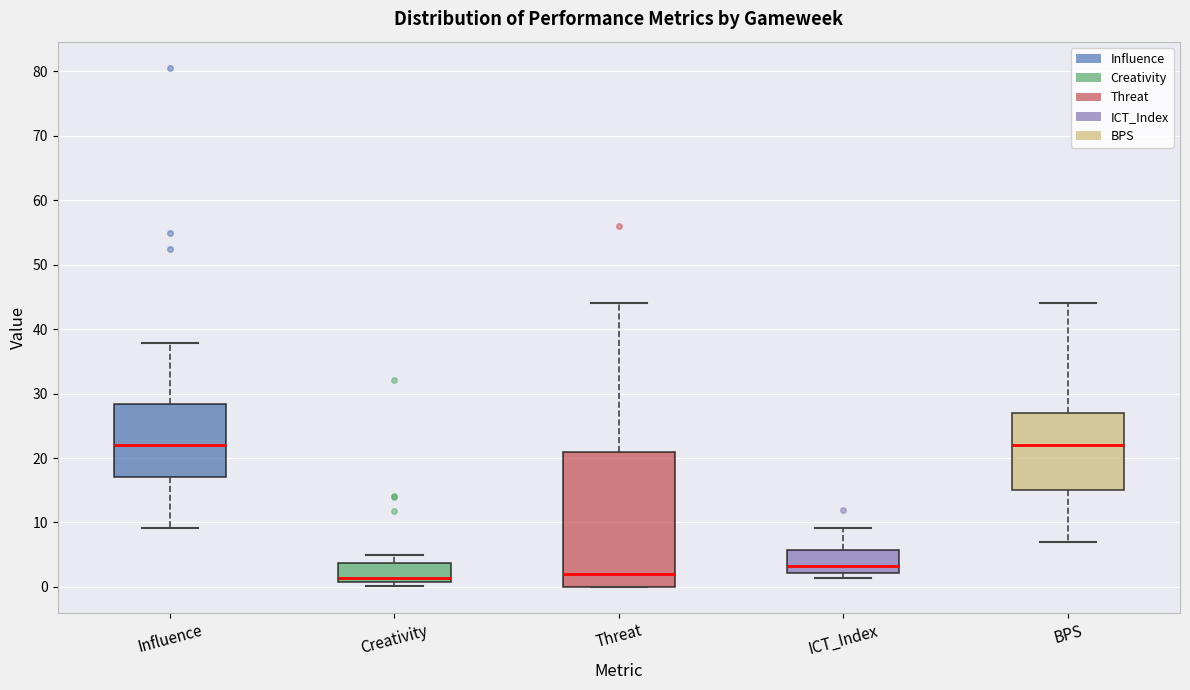

Where does the upper whisker of the box for ICT_Index end on the y-axis? The values are not printed on the chart, so give them approximately, as read against the axis.

9